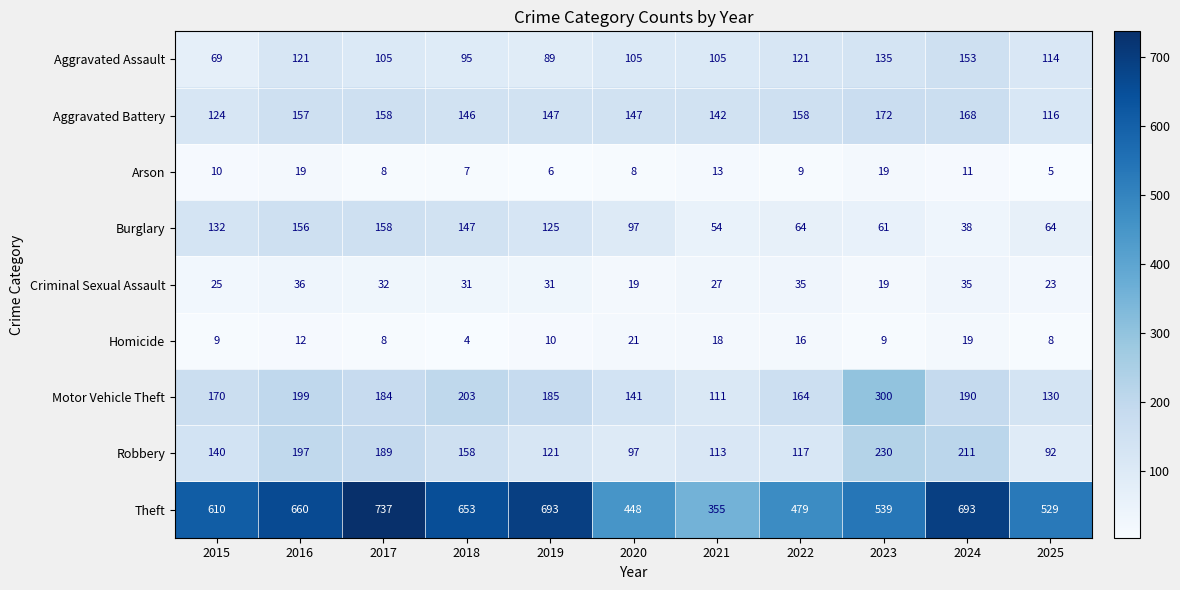

What is the difference between the maximum and minimum values in the Aggravated Assault series?

84